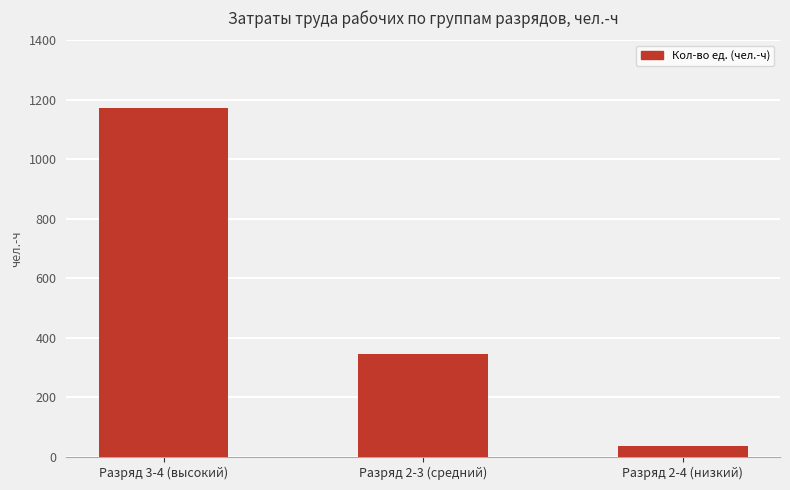

Approximately how many times larger is the value at Разряд 2-3 (средний) compared to Разряд 3-4 (высокий)?

0.3